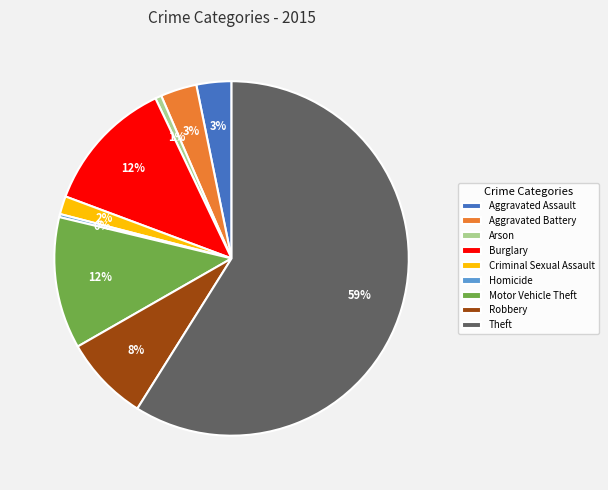

Which category accounts for the majority?

Theft